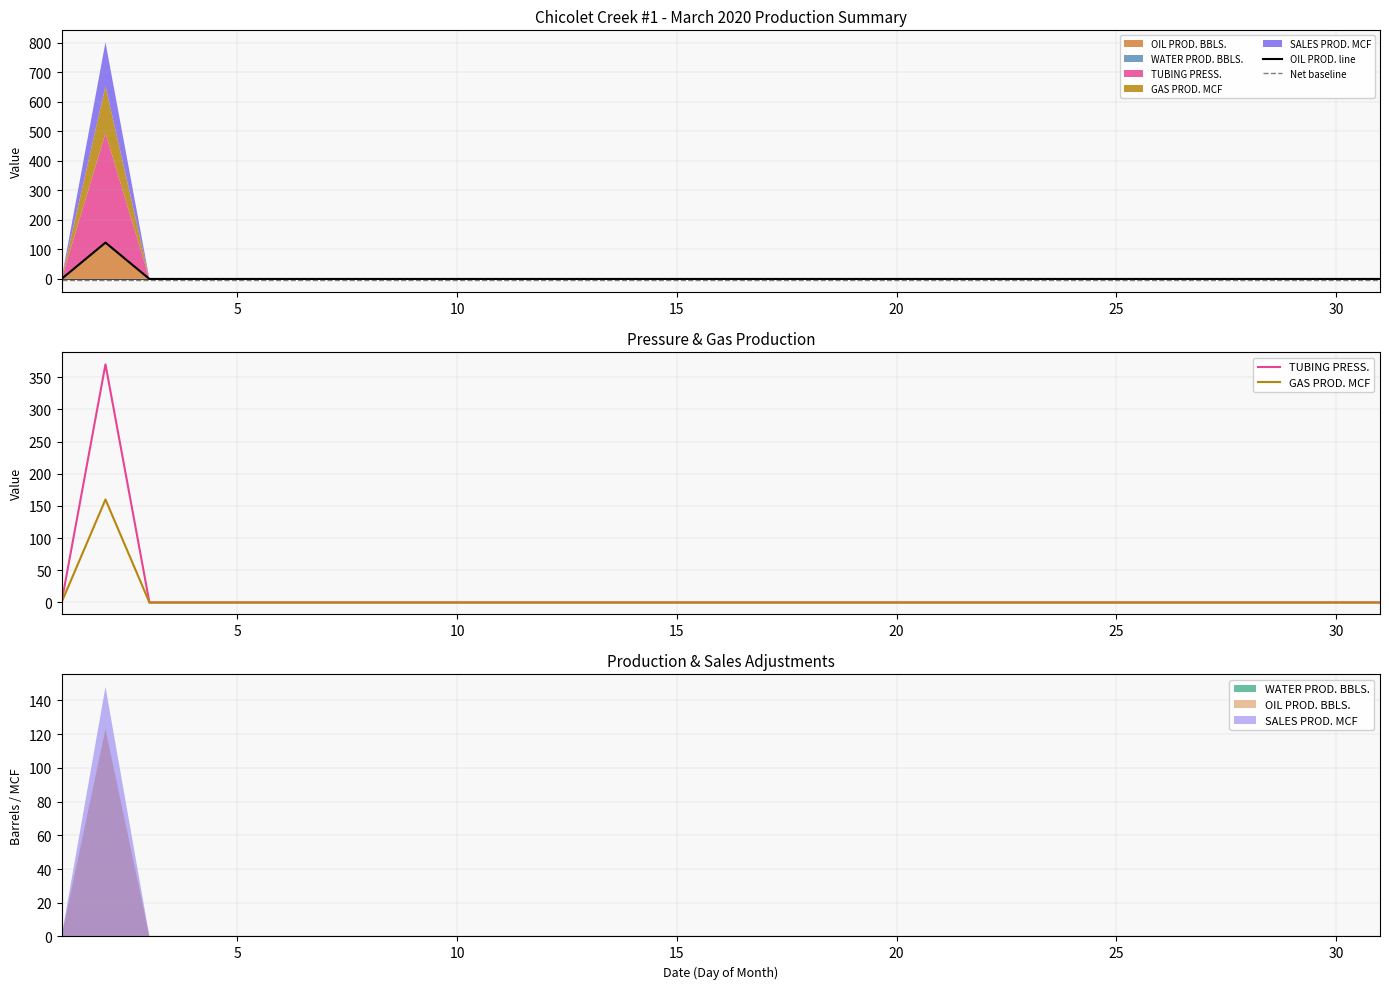

True or false: TUBING PRESS. and GAS PROD. MCF intersect in this chart.

False